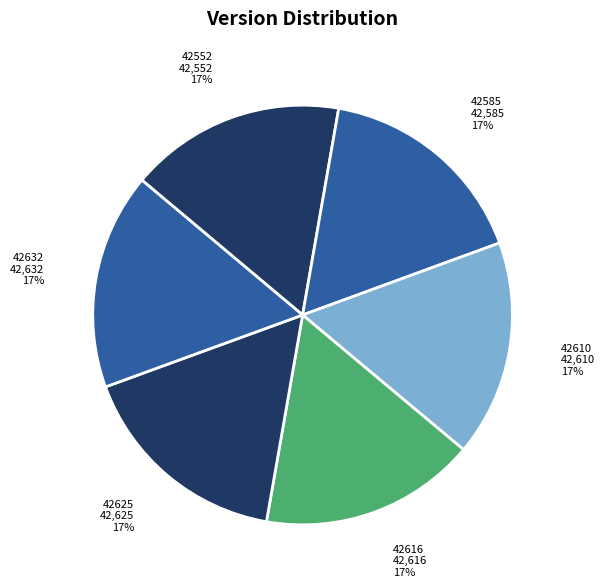

How many slices are in this pie chart?

6